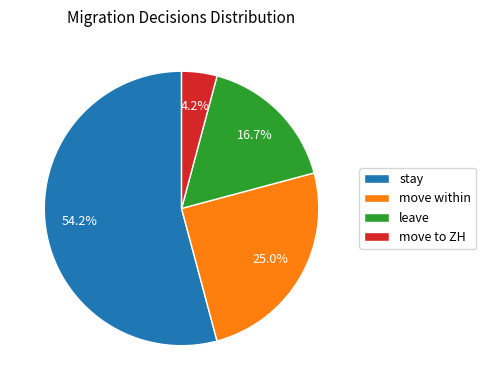

Rank the categories by value from lowest to highest.

move to ZH, leave, move within, stay